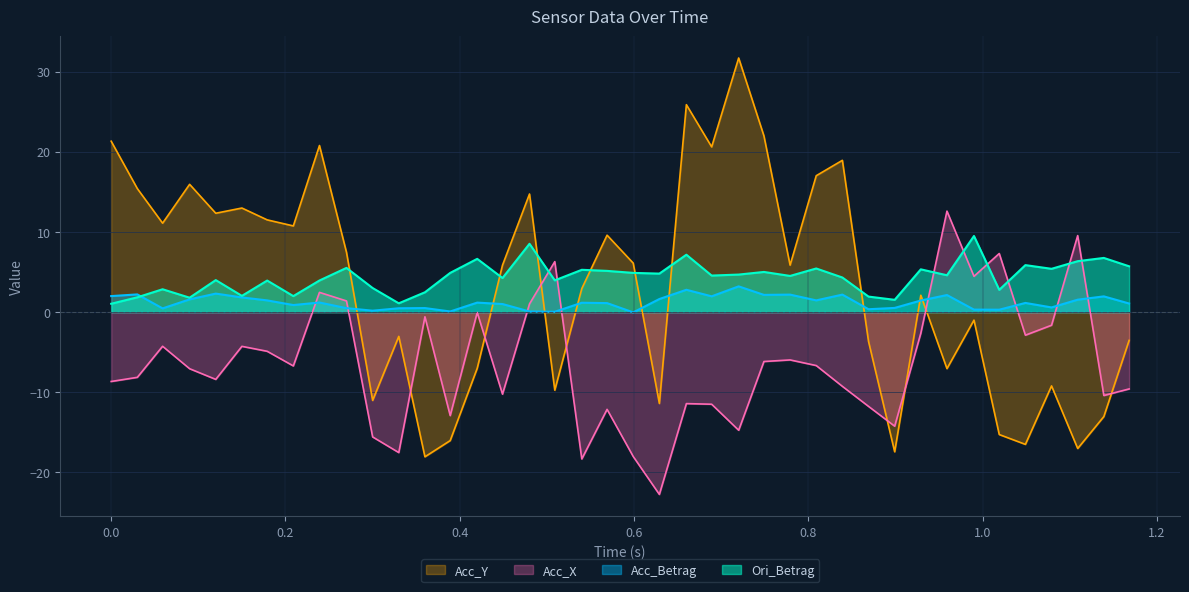

What is the maximum value shown in the chart?

31.7